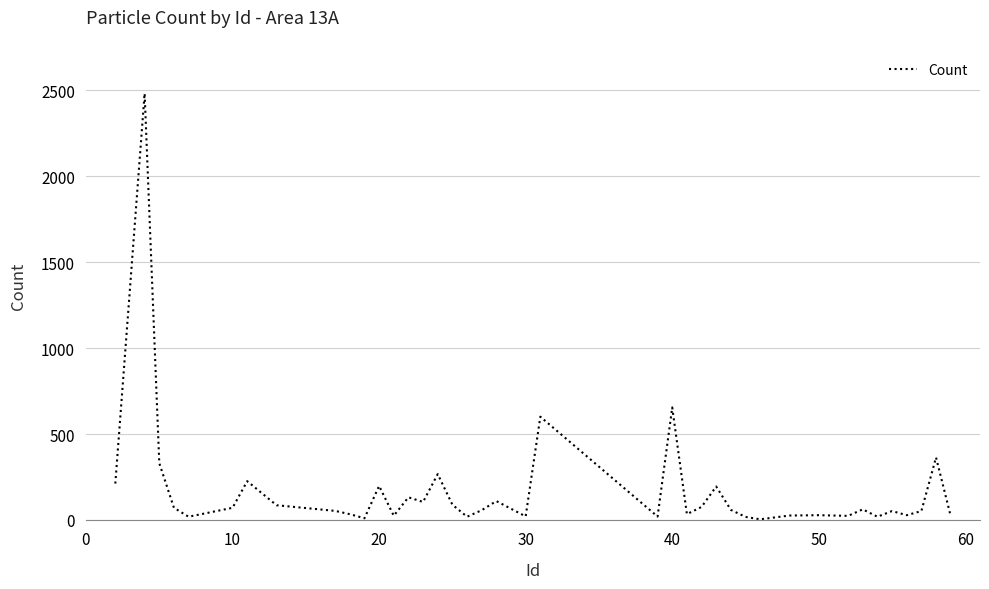

The value at 40 is 330. True or false?

False